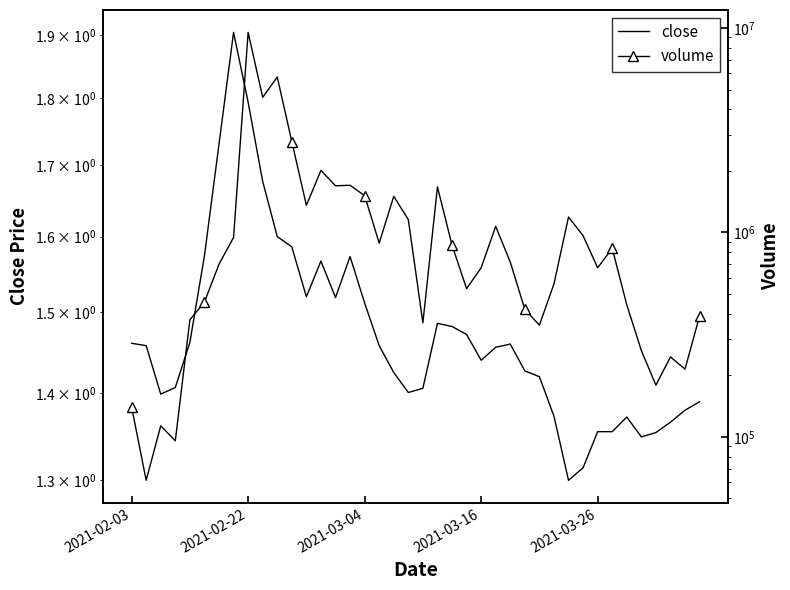

True or false: close and volume cross at least once.

False